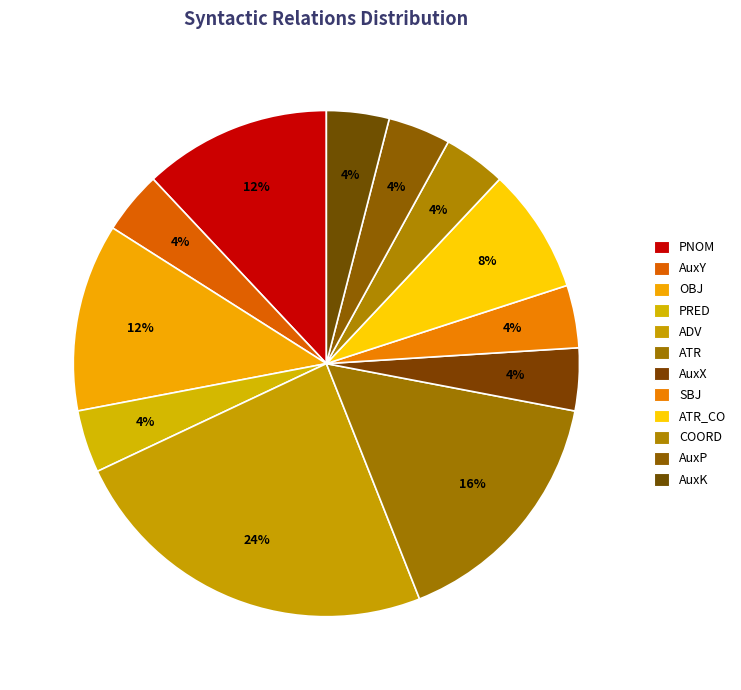

Which slice is the largest?

ADV